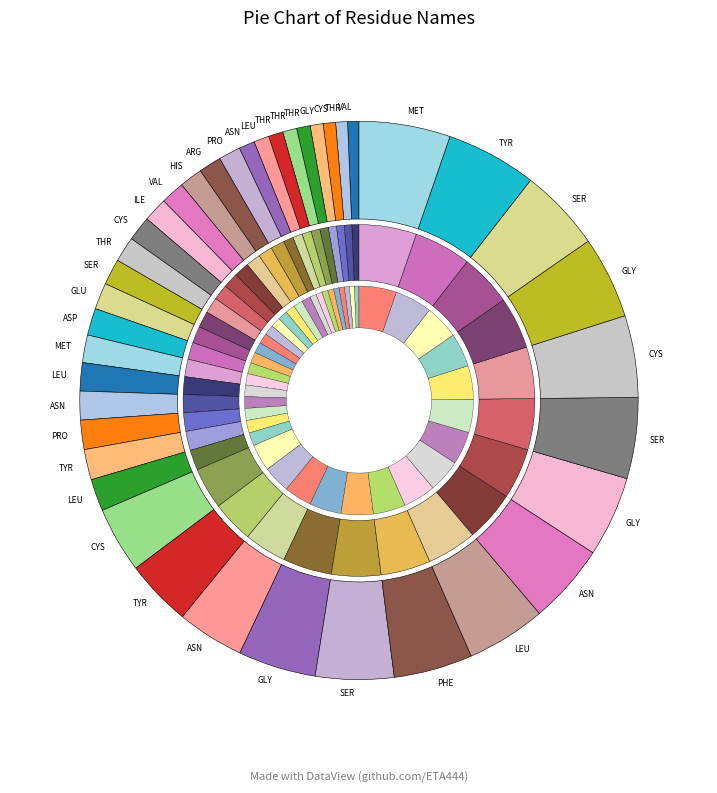

To the nearest percent, what is the difference between the ASN and TYR slice percentages?

1%